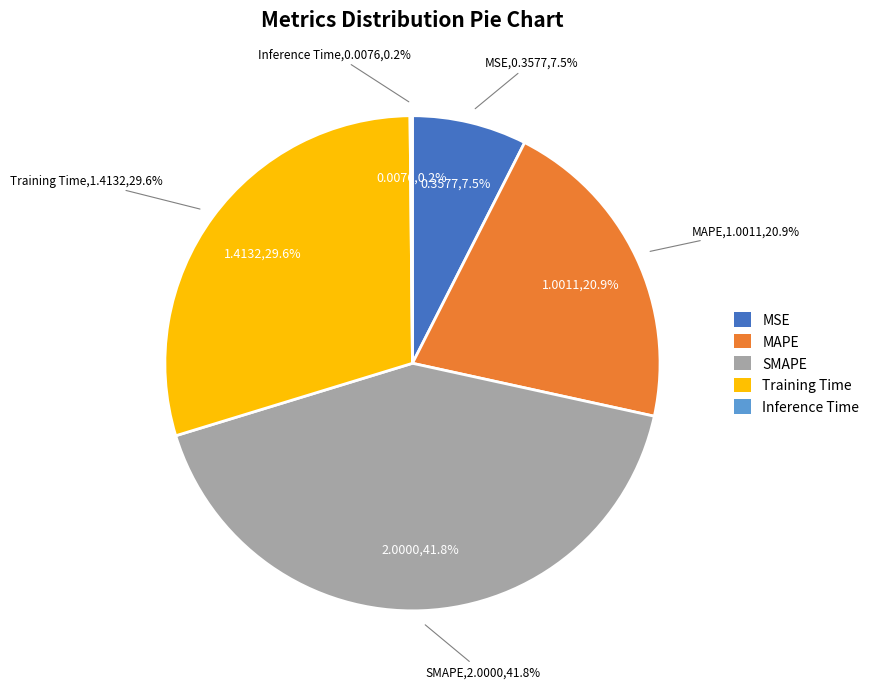

To the nearest percent, what percentage of the pie is MSE?

7%